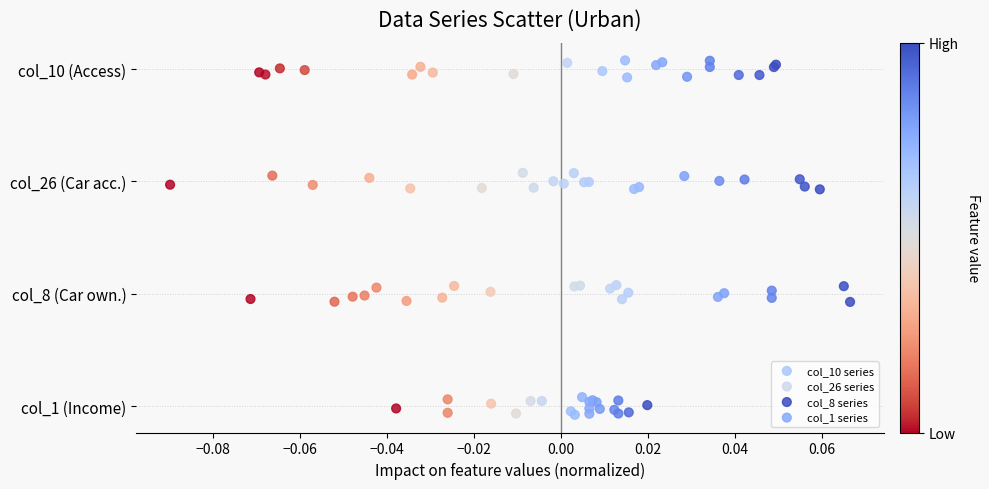

What are all the series names shown in the legend?

col_10 series, col_26 series, col_8 series, col_1 series